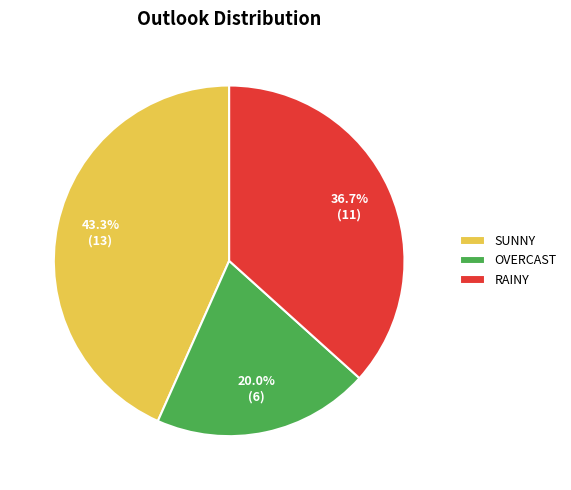

Which has a higher value, RAINY or SUNNY?

SUNNY